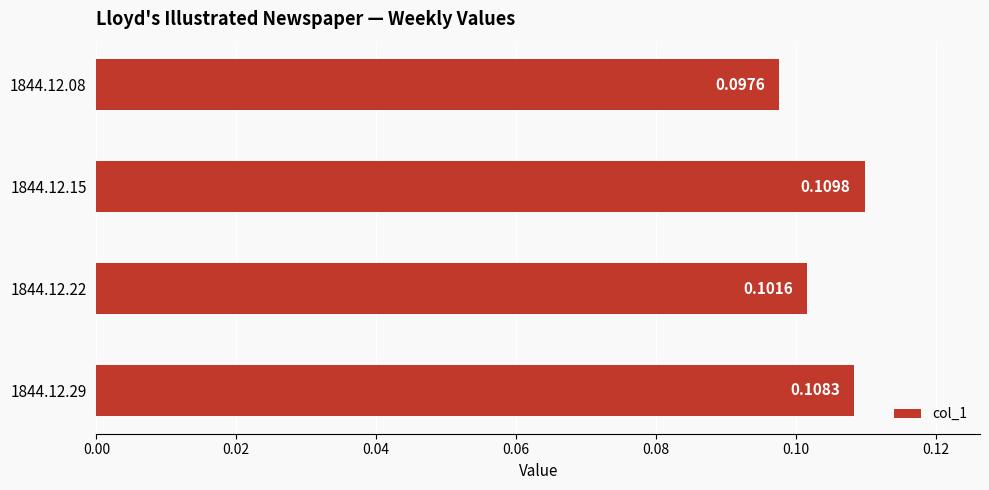

What is the sum of all values?

0.4